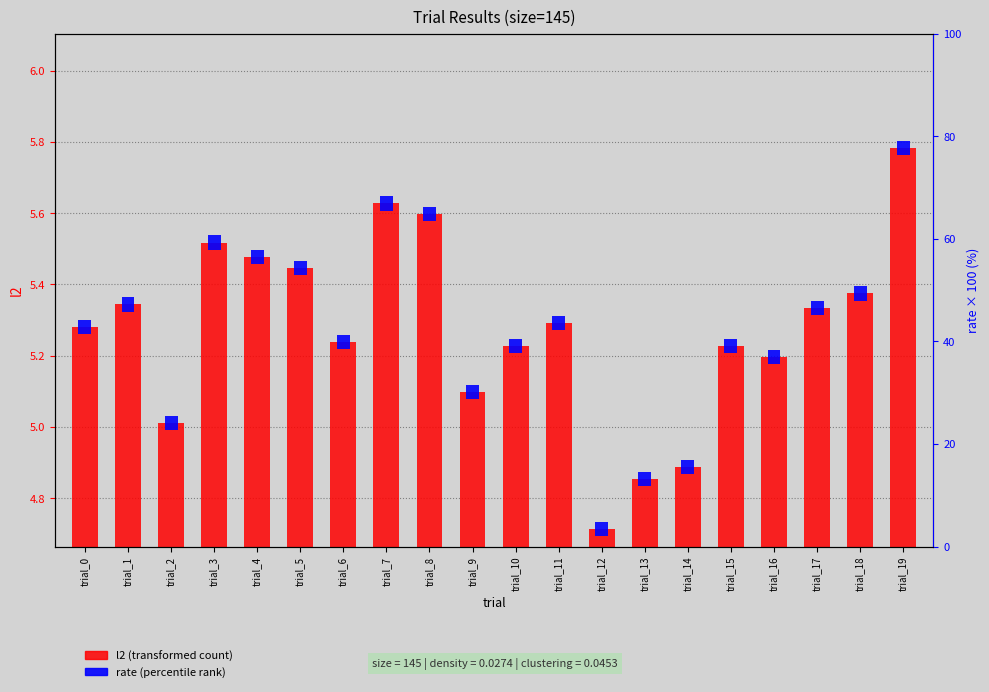

The rate (percentile rank) series shows 0.0 at trial_12. True or false?

True